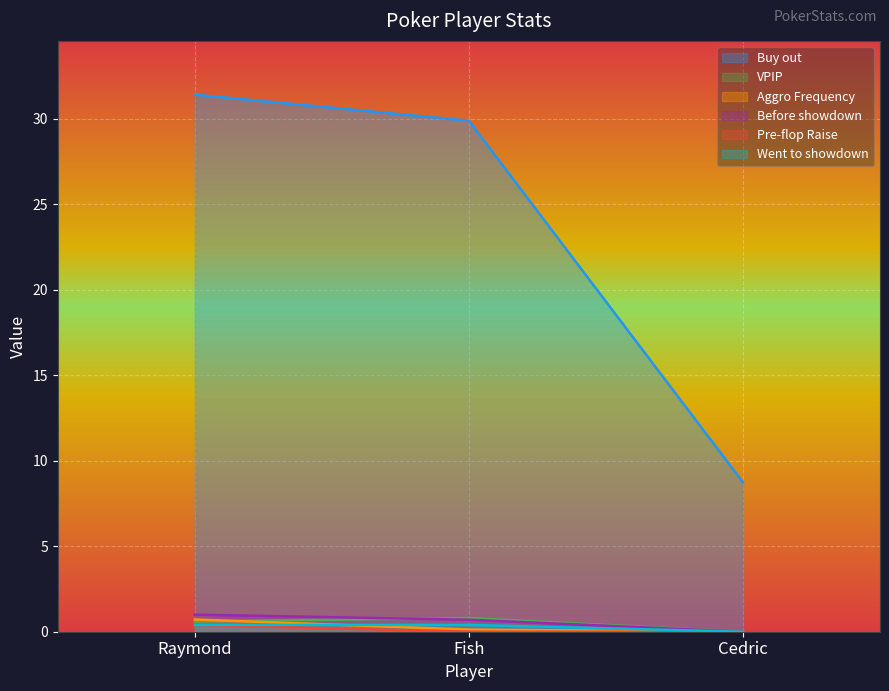

What are all the series names shown in the legend?

Buy out, VPIP, Aggro Frequency, Before showdown, Pre-flop Raise, Went to showdown